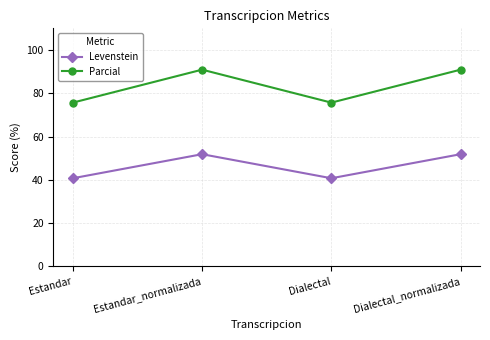

What is the value of the Parcial point at the 1st from the left?

75.7